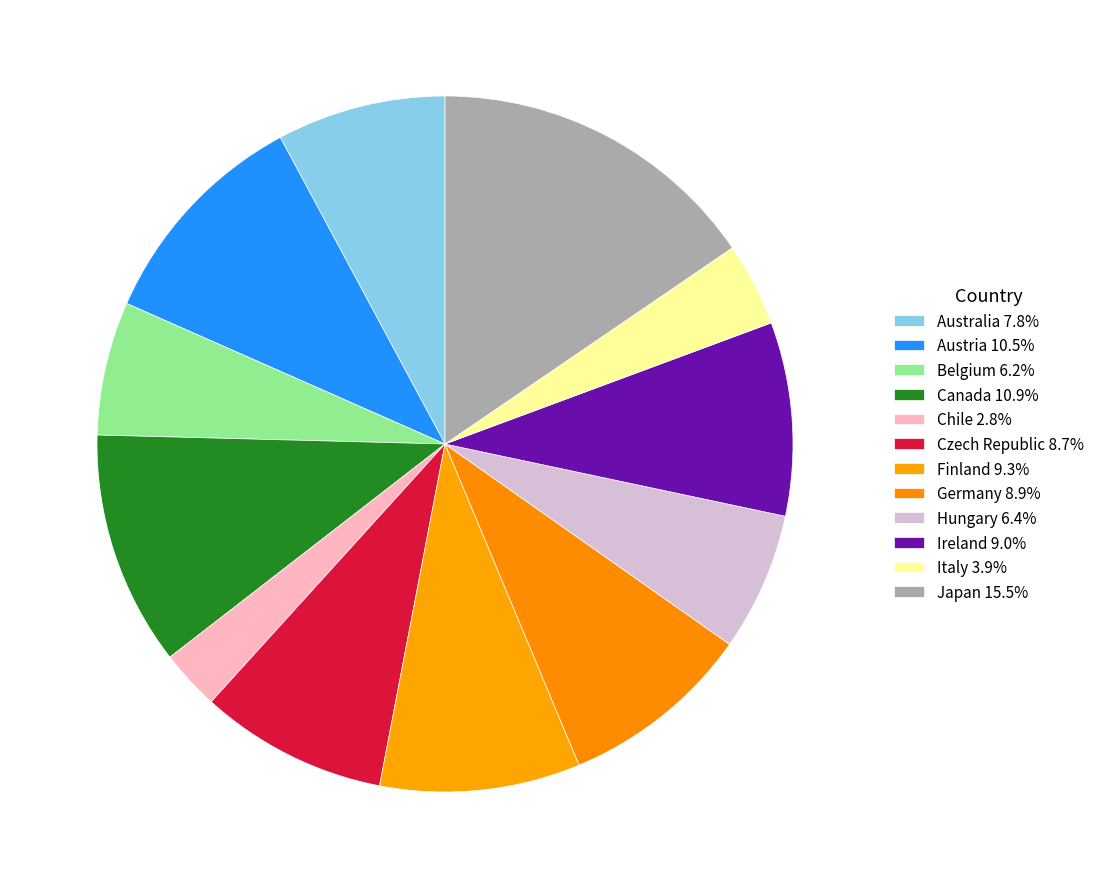

To the nearest percent, what is the difference between the Belgium and Australia slice percentages?

2%